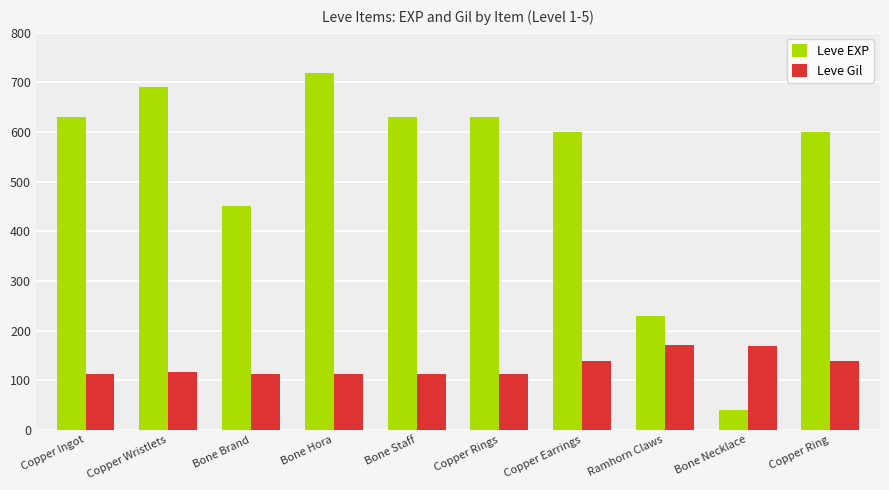

True or false: Leve EXP has a value of 358 at Ramhorn Claws.

False